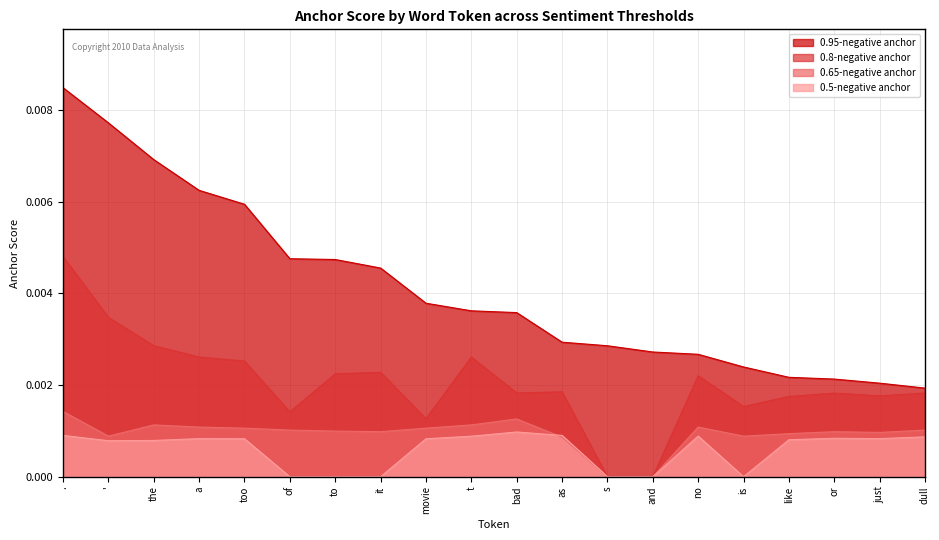

What are all the series names shown in the legend?

0.95-negative anchor, 0.8-negative anchor, 0.65-negative anchor, 0.5-negative anchor